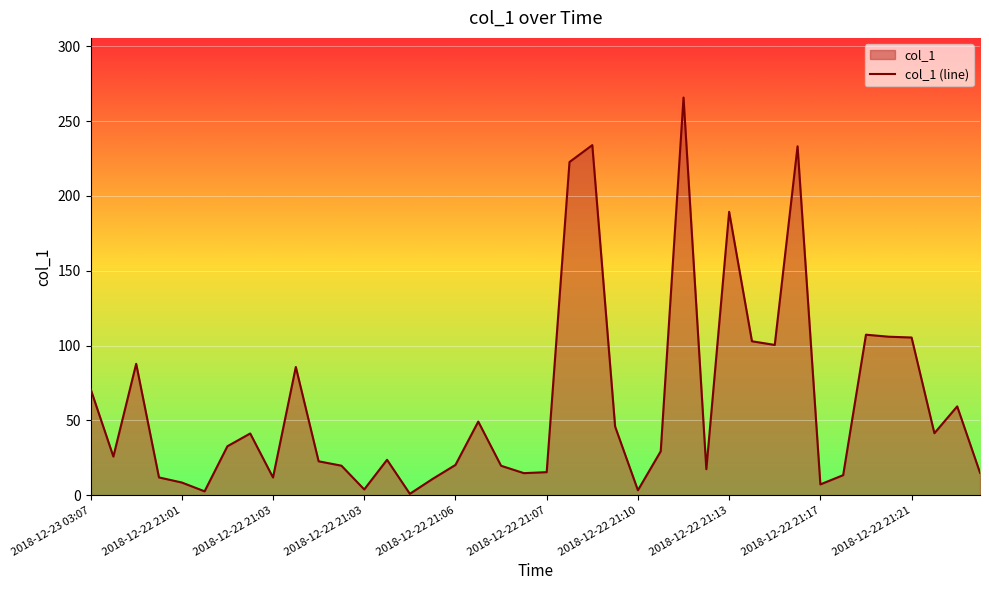

At which label does the data first exceed 29?

2018-12-23 03:07